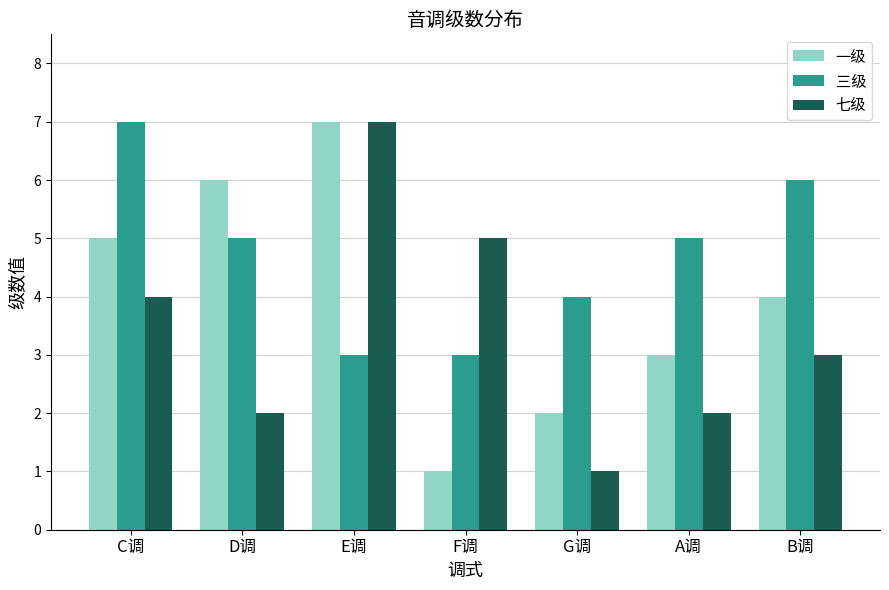

What is the average value of the 三级 series?

5